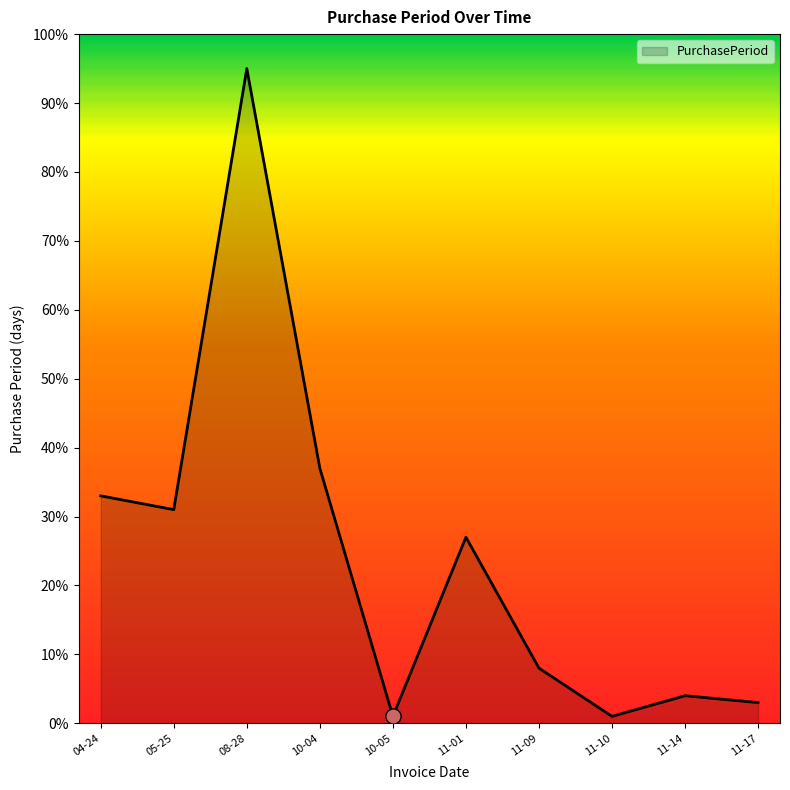

Which has a higher value, 10-04 or 11-14?

10-04